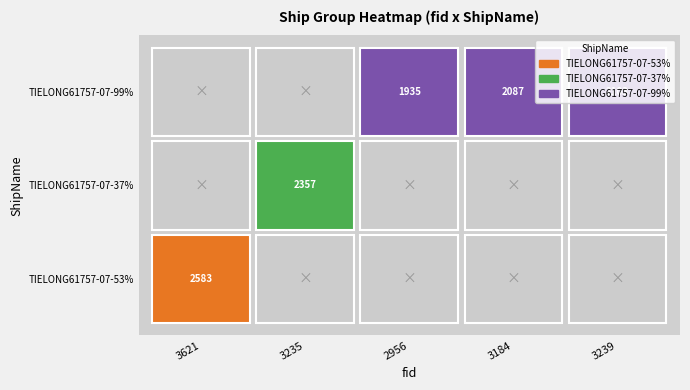

What is the difference between the maximum and second lowest values in the TIELONG61757-07-99% series?

2103